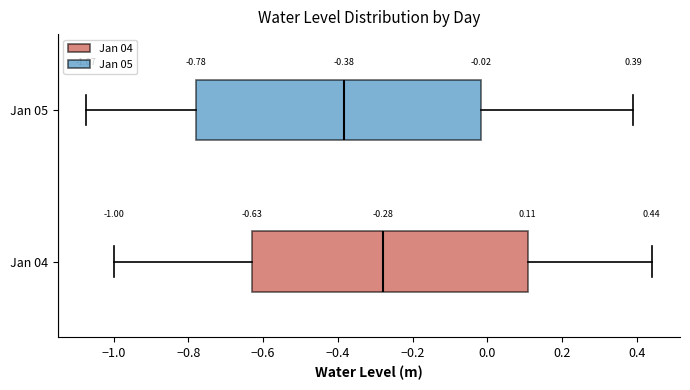

Which box is the widest, from its left edge to its right edge?

Jan 05